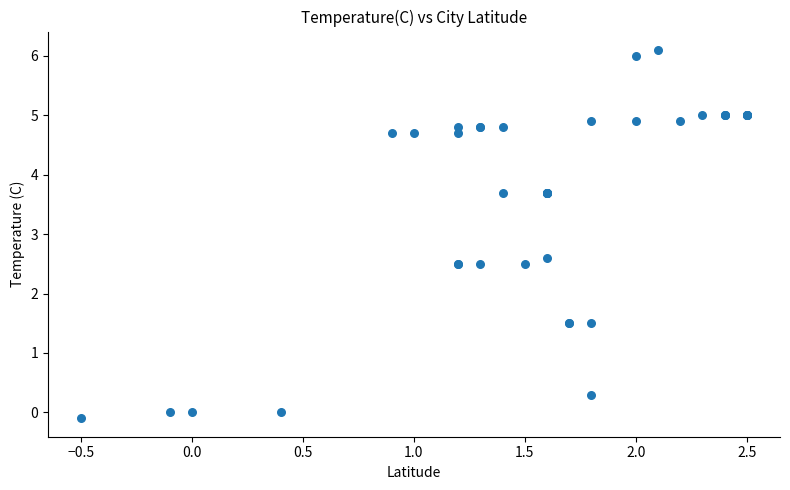

What Y value in the scatter plot is closest to 3?

2.6